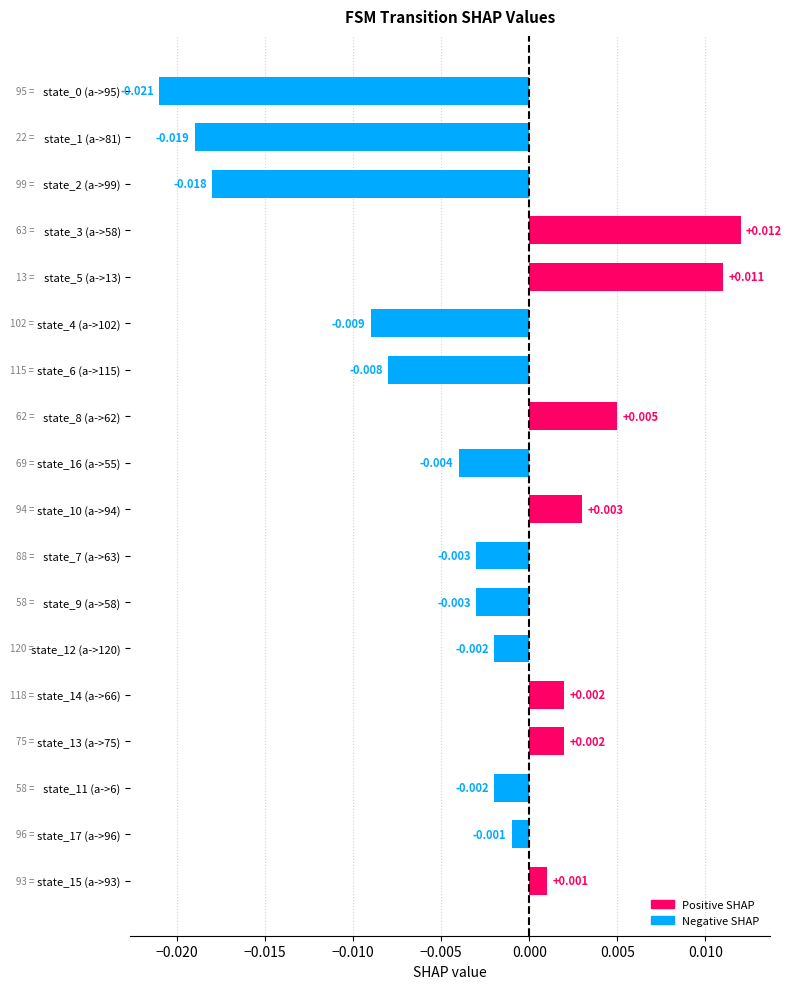

Is it true that the value at state_13 (a->75) is 0?

False